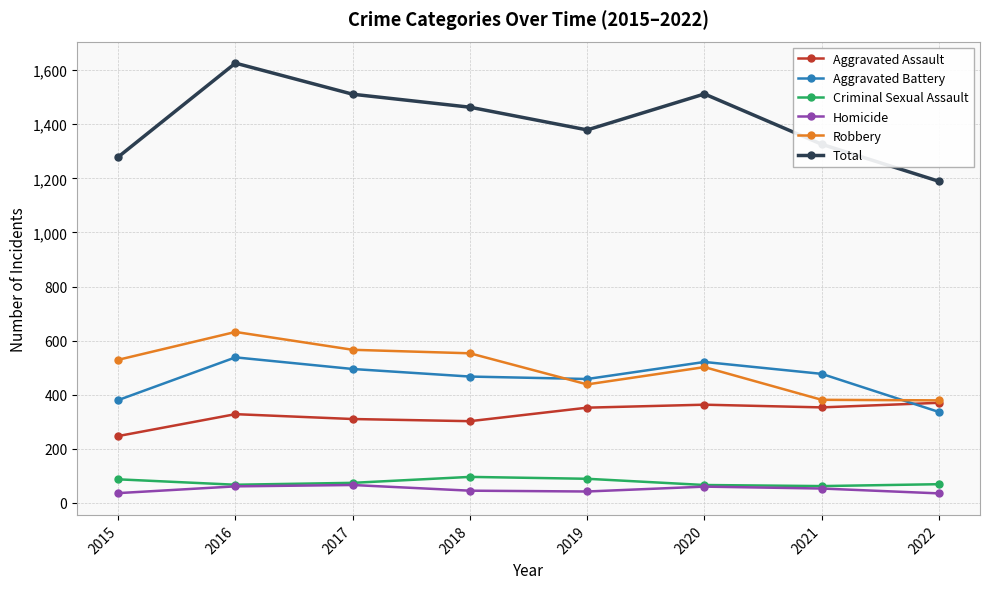

What is the value of the Robbery point at the 5th from the left?

438